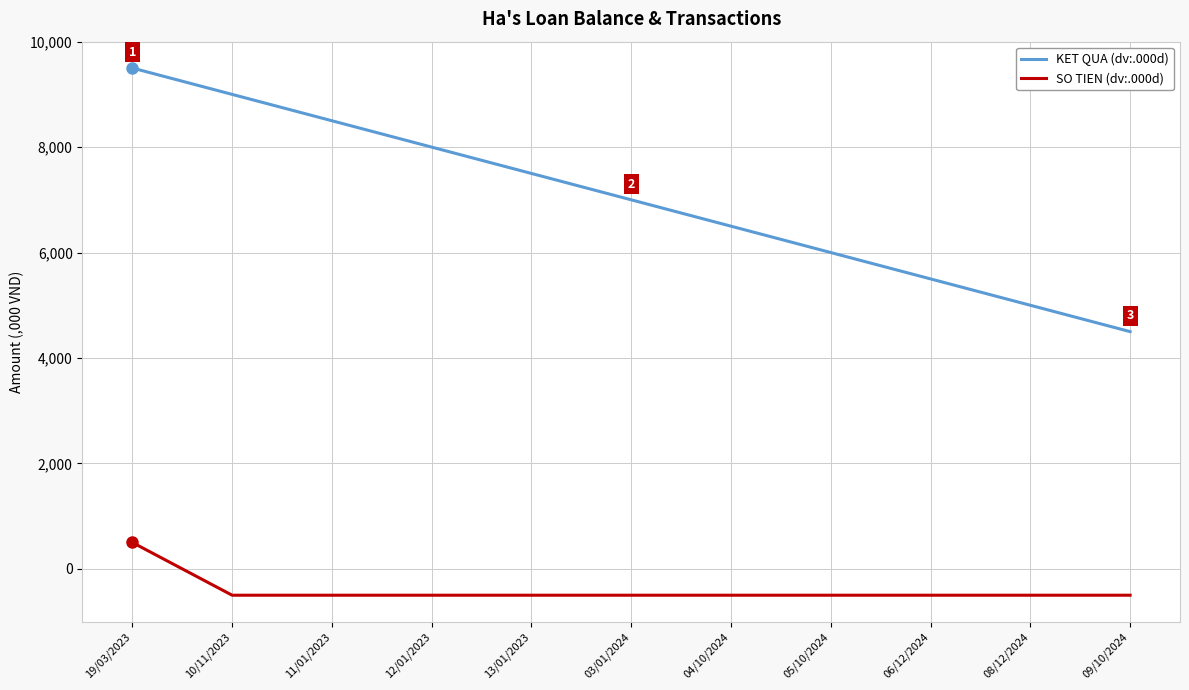

Count the number of data series in this chart.

2